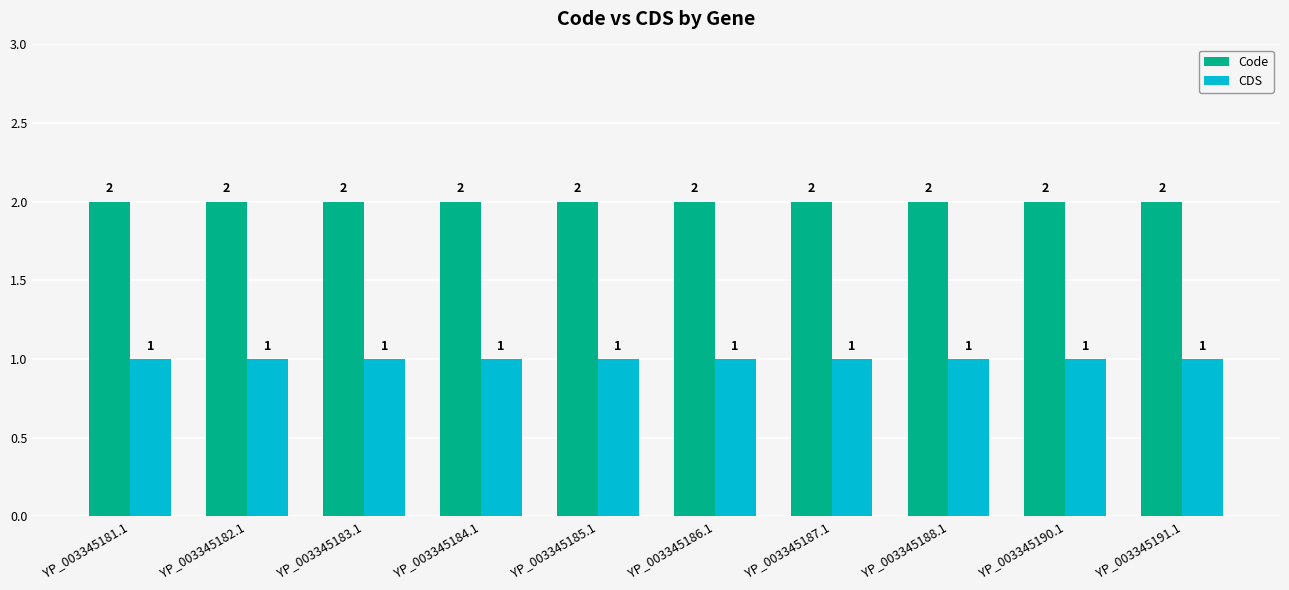

Reading left to right, what are all the values shown in this chart?

Code: YP_003345181.1=2	YP_003345182.1=2	YP_003345183.1=2	YP_003345184.1=2	YP_003345185.1=2	YP_003345186.1=2	YP_003345187.1=2	YP_003345188.1=2	YP_003345190.1=2	YP_003345191.1=2
CDS: YP_003345181.1=1	YP_003345182.1=1	YP_003345183.1=1	YP_003345184.1=1	YP_003345185.1=1	YP_003345186.1=1	YP_003345187.1=1	YP_003345188.1=1	YP_003345190.1=1	YP_003345191.1=1